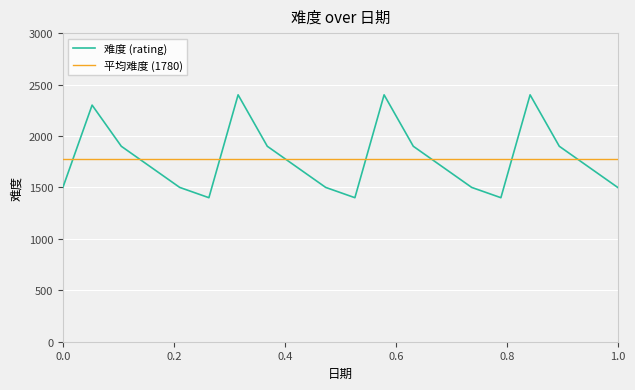

What is the smallest value displayed?

1400